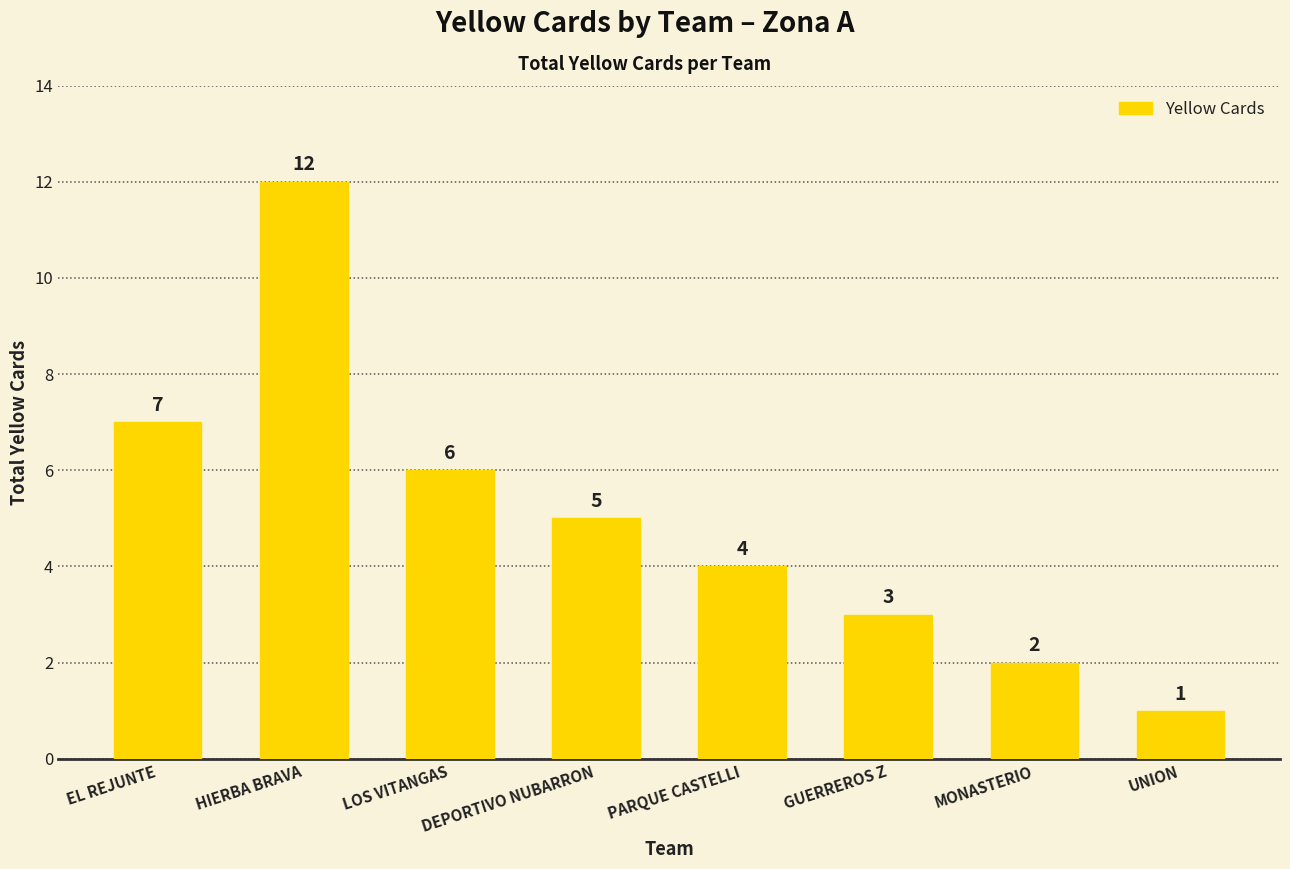

What position from the right is MONASTERIO?

2